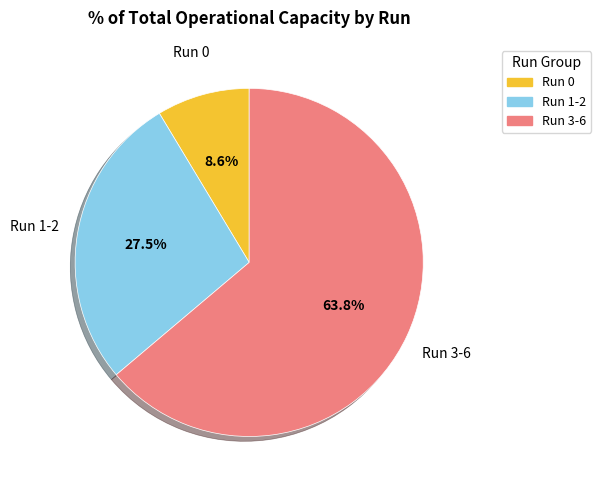

What is the largest slice in the pie chart?

Run 3-6